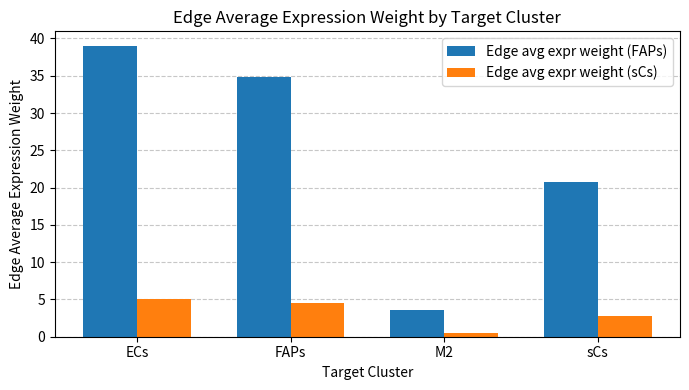

What is the label of the 4th bar from the right?

ECs